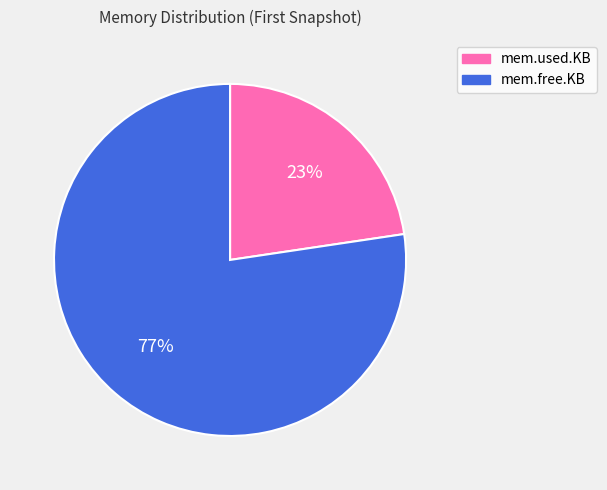

True or false: mem.used.KB accounts for 23% of the total.

True